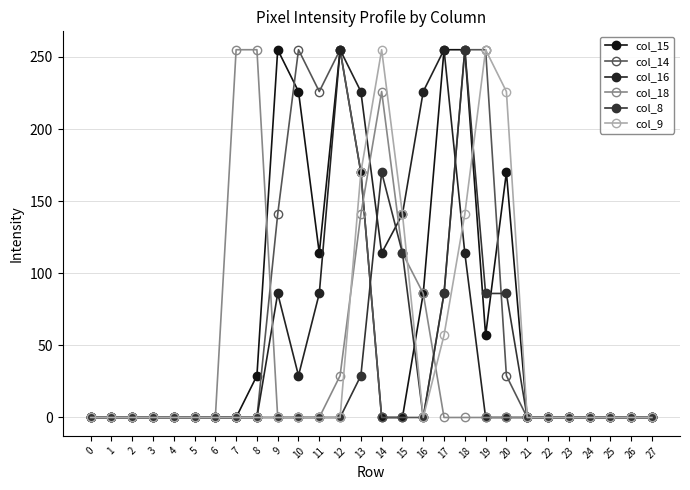

Is it true that col_14 equals 149 at 8?

False